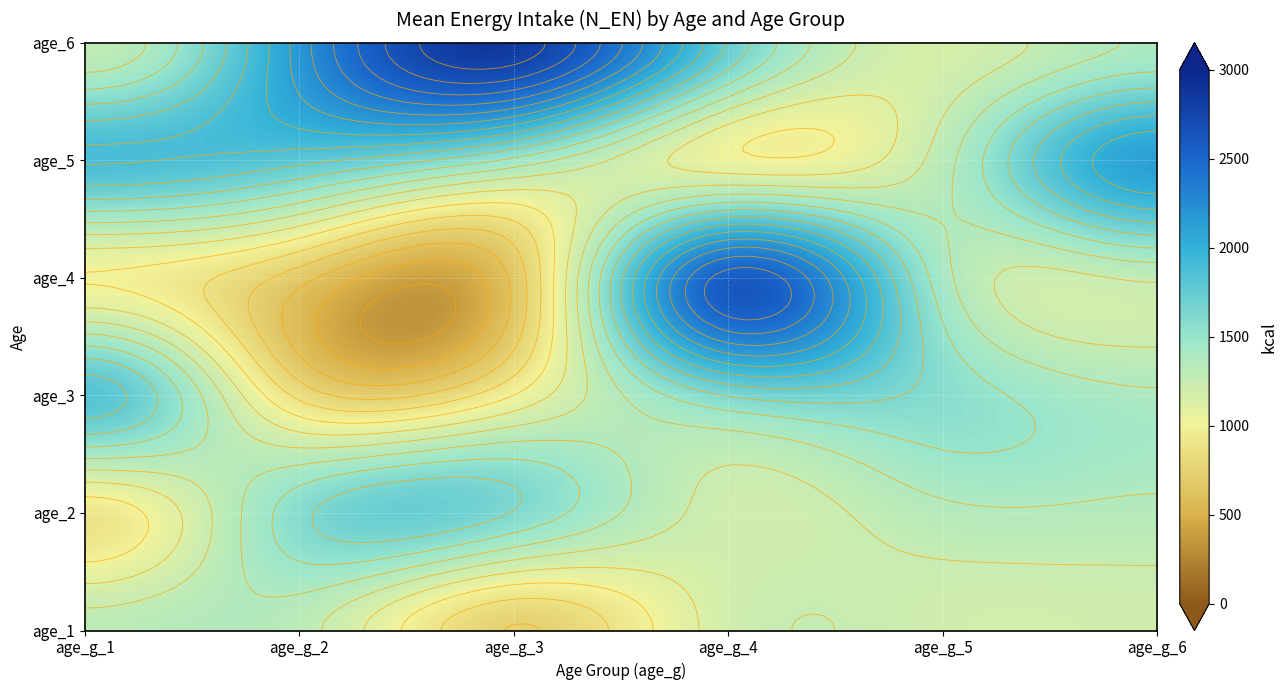

The value of 1 at 2 is 2133.1. True or false?

False